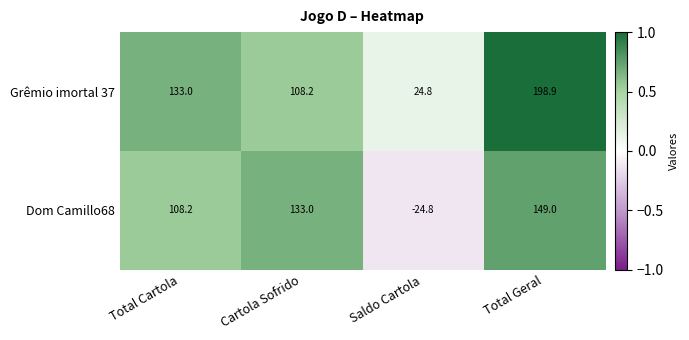

Between Cartola Sofrido and Total Geral, which series saw the biggest shift?

Grêmio imortal 37